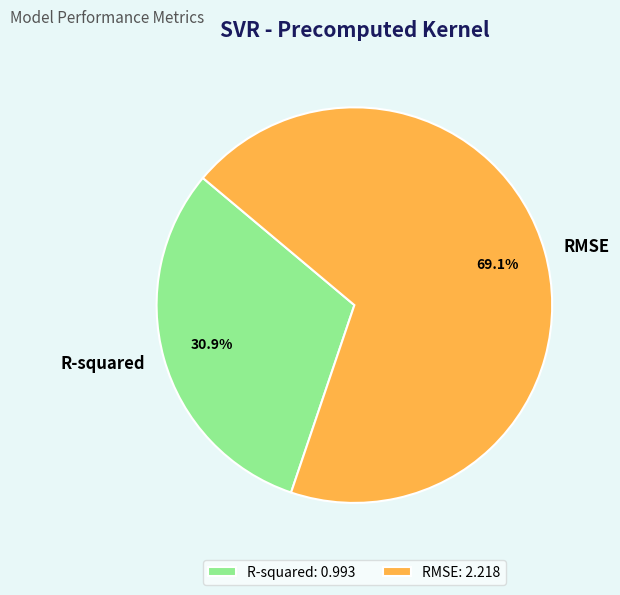

Is it true that R-squared is 31% of the pie?

True